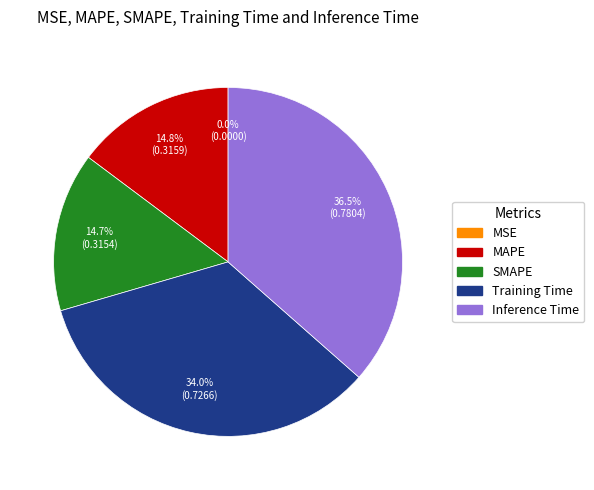

Does MAPE account for over 50% of the chart?

No